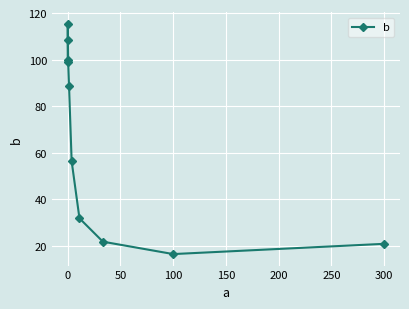

What is the minimum value shown in the chart?

16.5